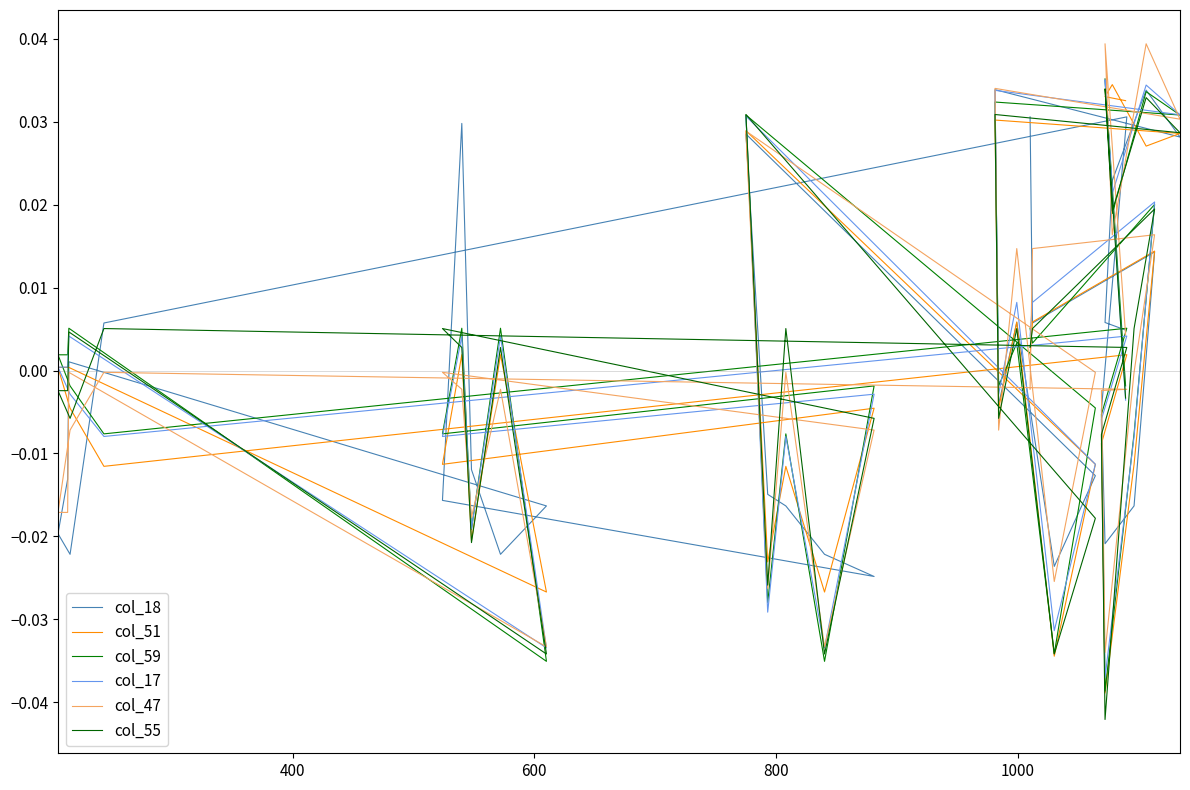

Count the number of data series in this chart.

6